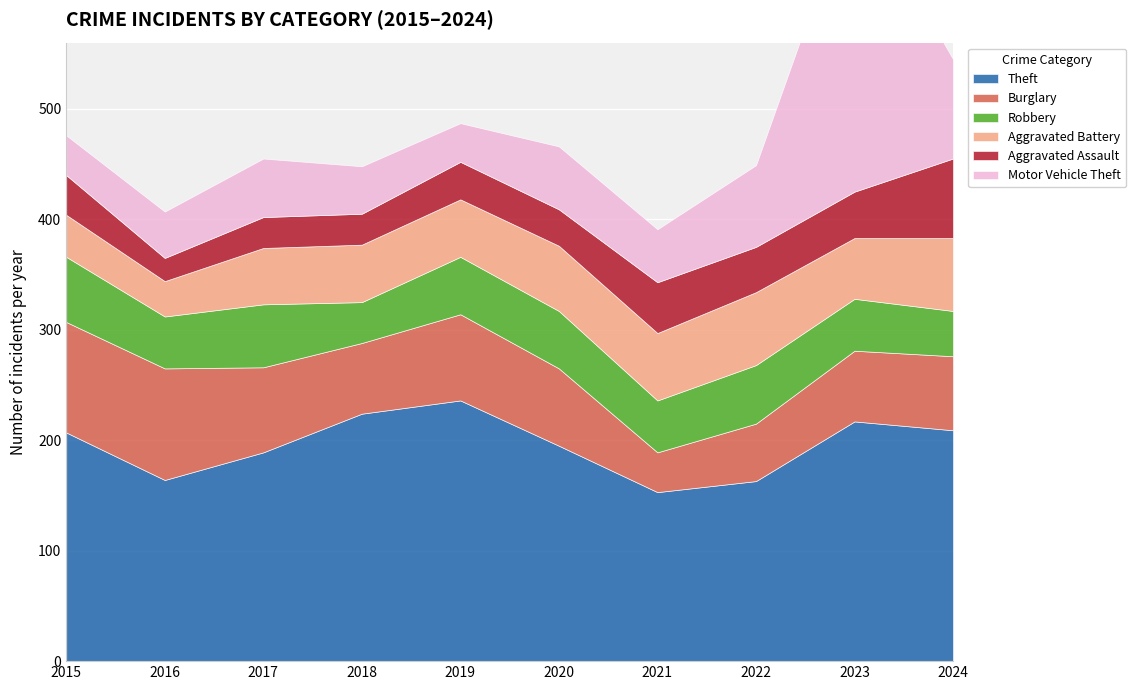

What is the maximum value for Robbery?

59